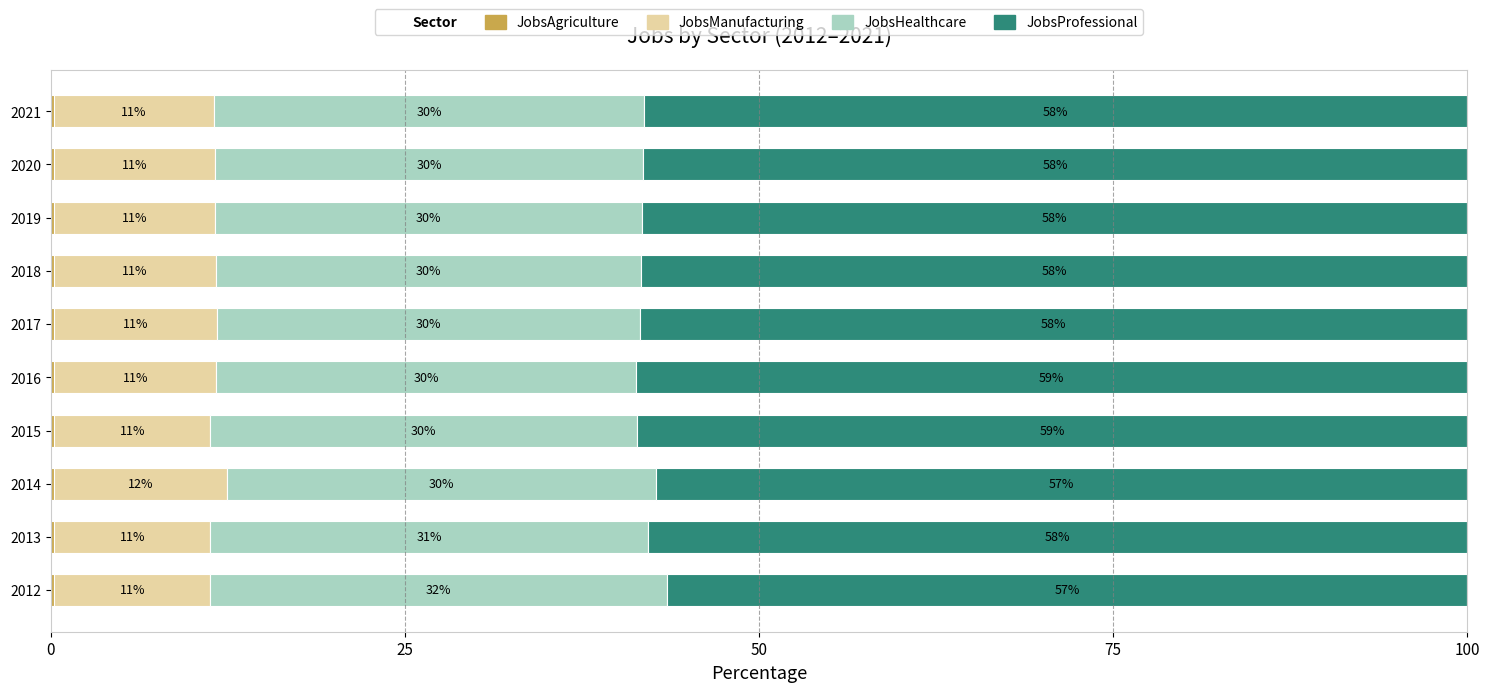

List the series in order of their peak value, lowest first.

JobsAgriculture, JobsManufacturing, JobsHealthcare, JobsProfessional